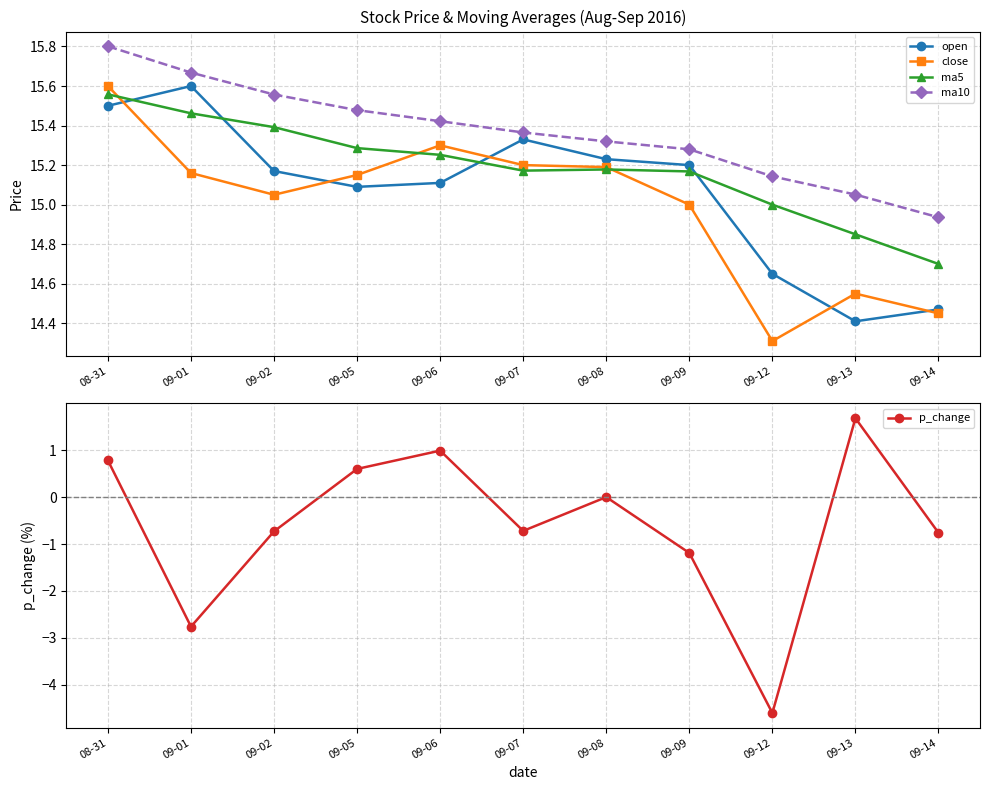

Is it true that ma5 equals 15.3 at 09-06?

True